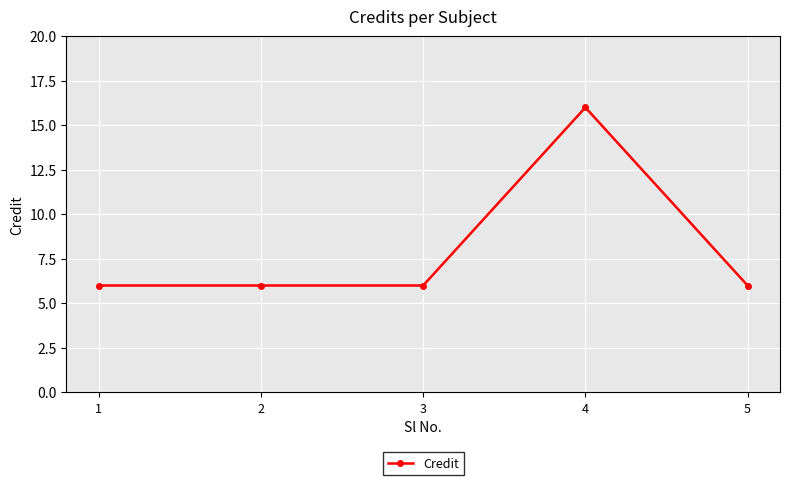

The chart shows a value of 6 at 2. True or false?

True